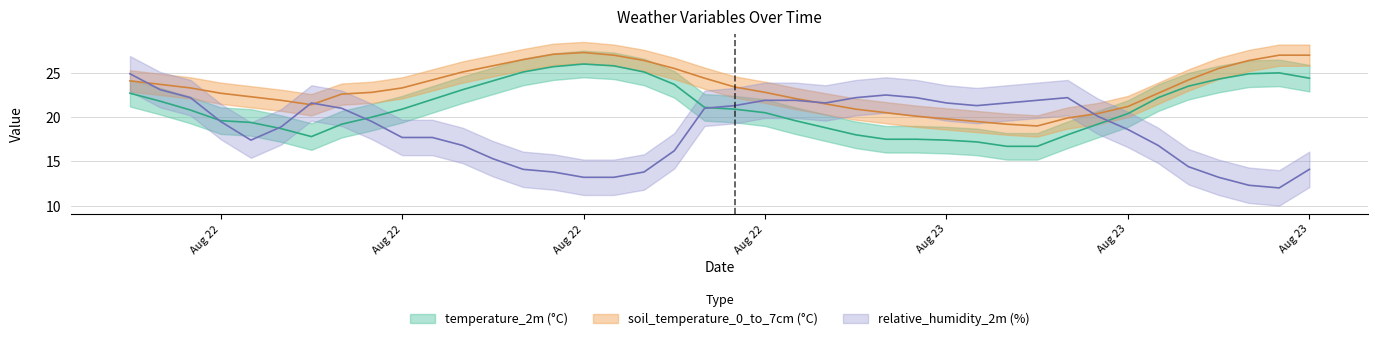

How many lines are shown in the chart?

3